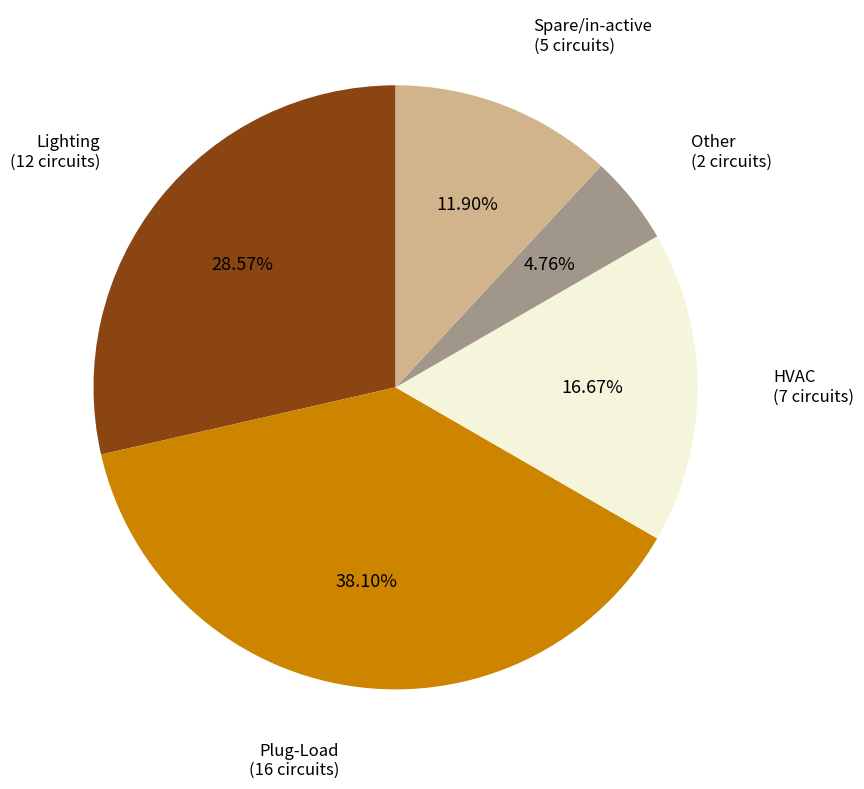

Count the number of slices in the pie.

5